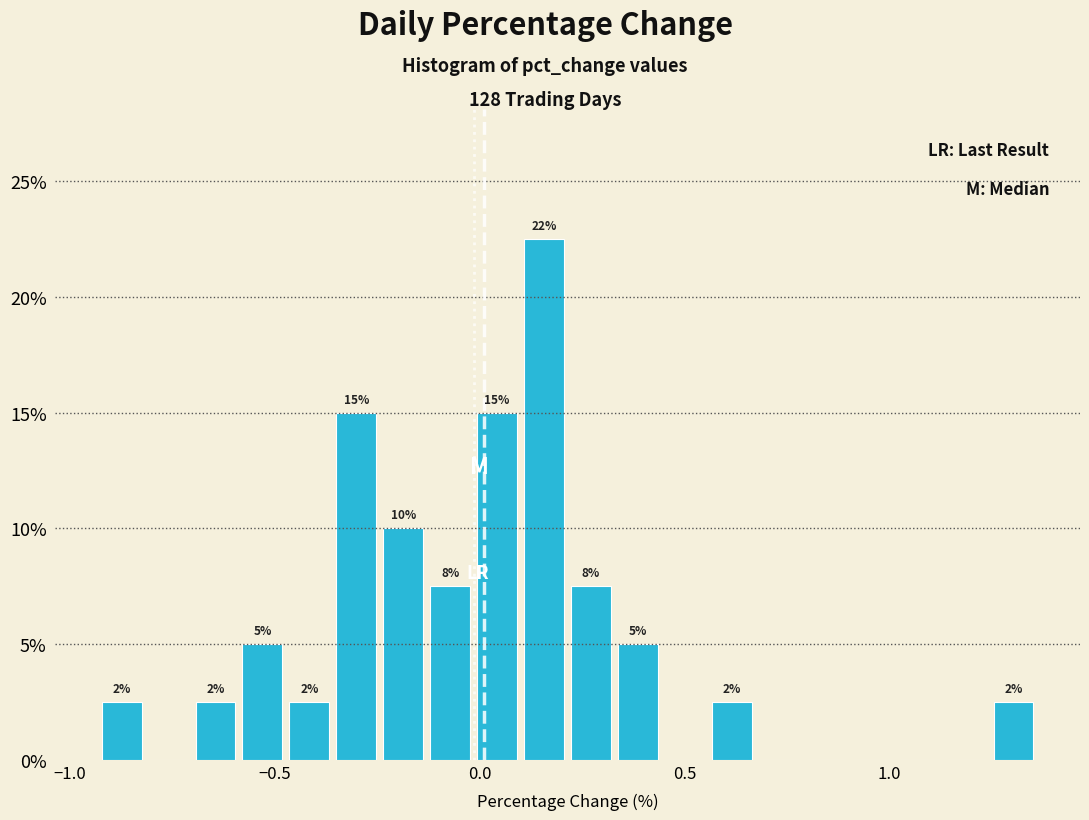

Around what value on the x-axis is the tallest bar? Give the approximate position of its centre, as read against the axis.

0.15